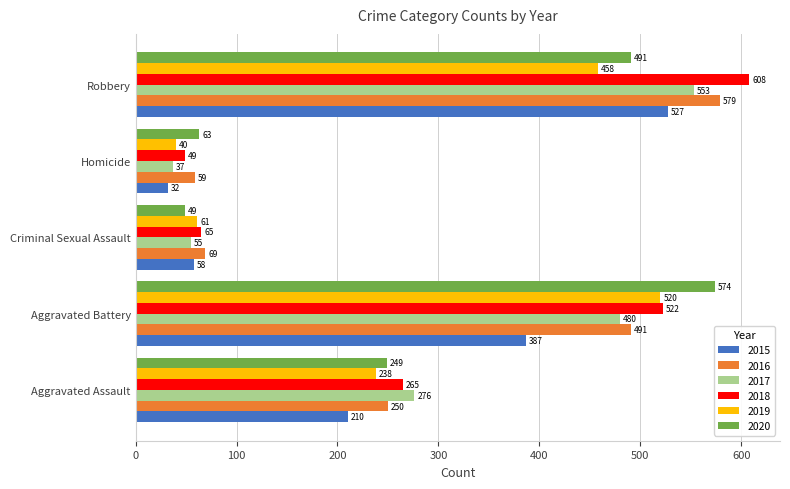

At which label does 2018 reach its peak?

Robbery